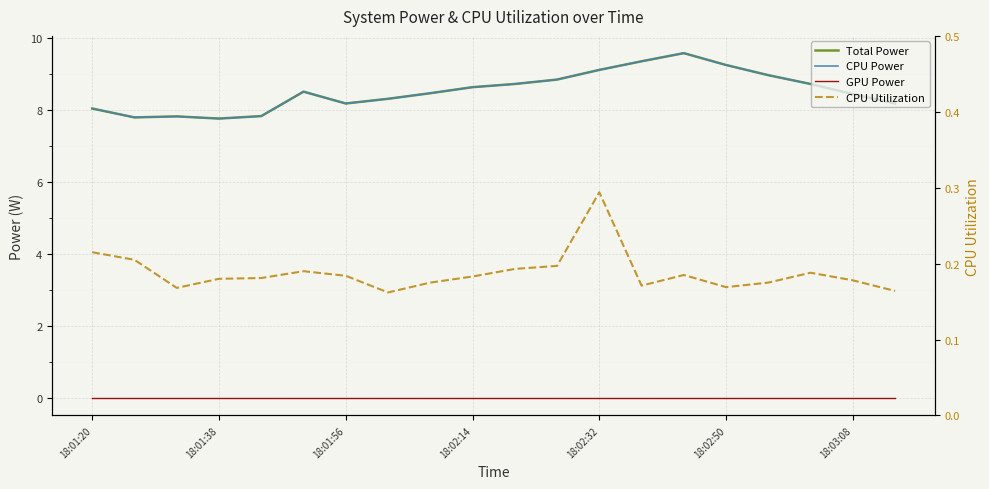

Reading right to left, list all the values displayed in this chart.

Total Power: 8.2	8.4	8.7	9.0	9.2	9.6	9.3	9.1	8.8	8.7	8.6	8.5	8.3	8.2	8.5	7.8	7.8	7.8	7.8	8.0
CPU Power: 8.2	8.4	8.7	9.0	9.2	9.6	9.3	9.1	8.8	8.7	8.6	8.5	8.3	8.2	8.5	7.8	7.8	7.8	7.8	8.0
GPU Power: 0.0	0.0	0.0	0.0	0.0	0.0	0.0	0.0	0.0	0.0	0.0	0.0	0.0	0.0	0.0	0.0	0.0	0.0	0.0	0.0
CPU Utilization: 0.2	0.2	0.2	0.2	0.2	0.2	0.2	0.3	0.2	0.2	0.2	0.2	0.2	0.2	0.2	0.2	0.2	0.2	0.2	0.2